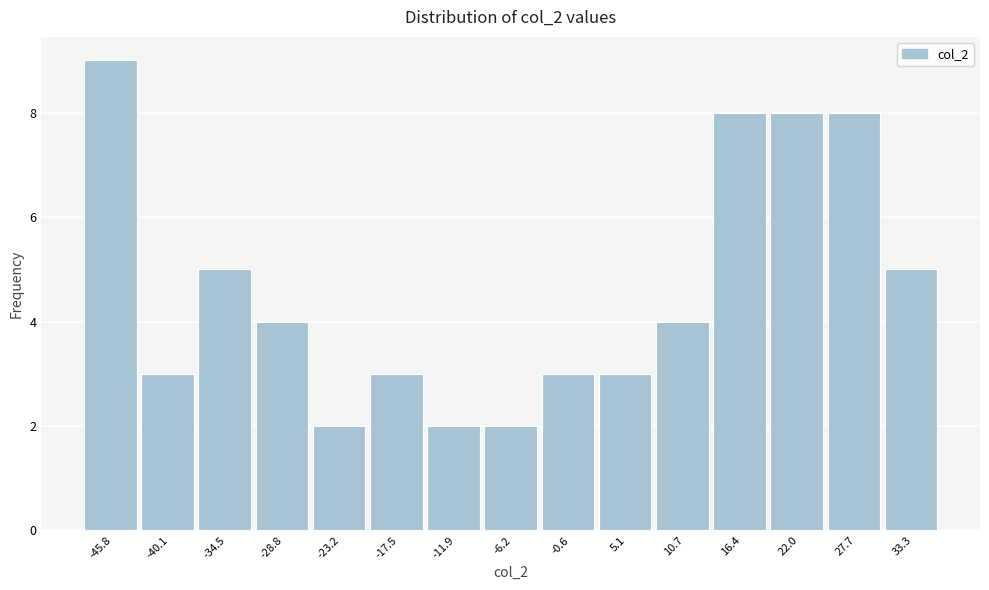

Over which range of the x-axis is the bar tallest?

-49 to -43